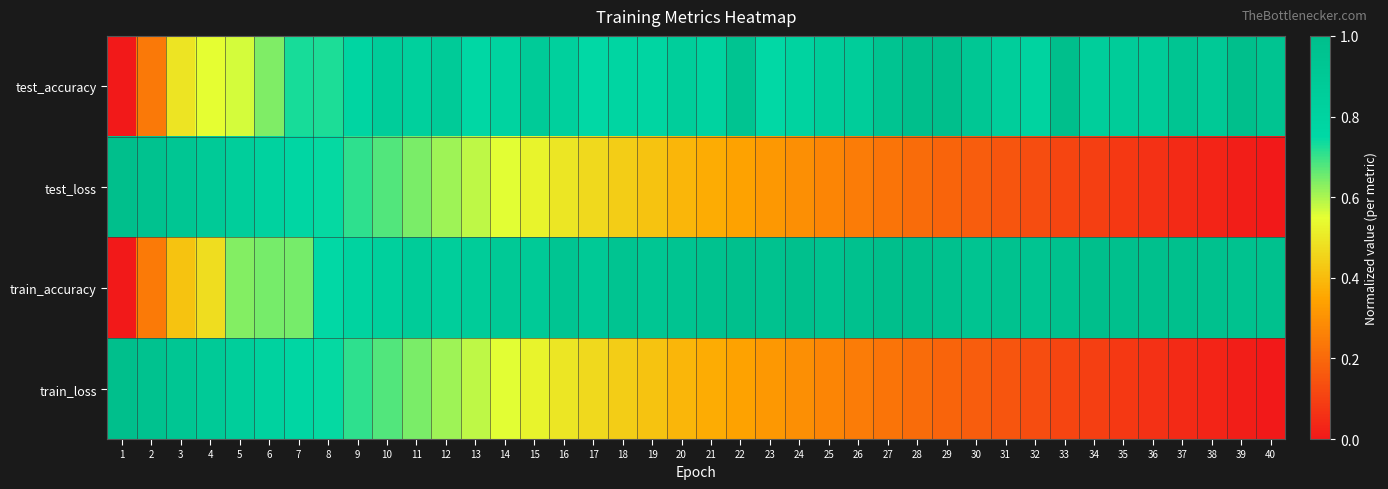

Count the number of categories in the chart.

40